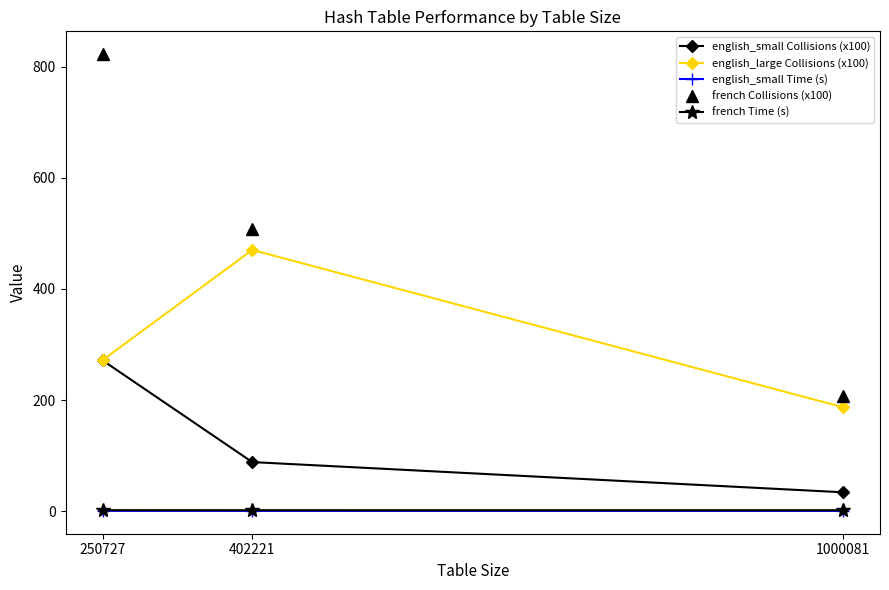

What is the total value across all series at 402221?

1069.7